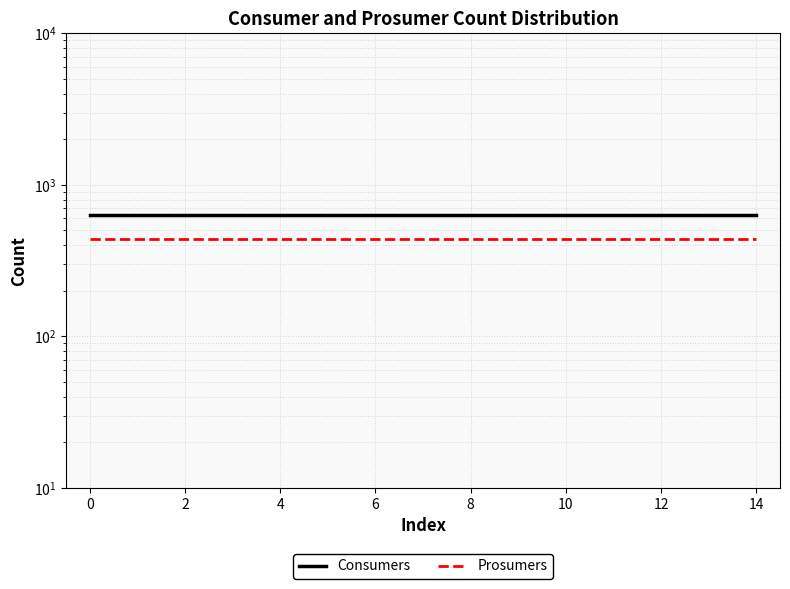

Rank the series by their maximum value, from lowest to highest.

Prosumers, Consumers